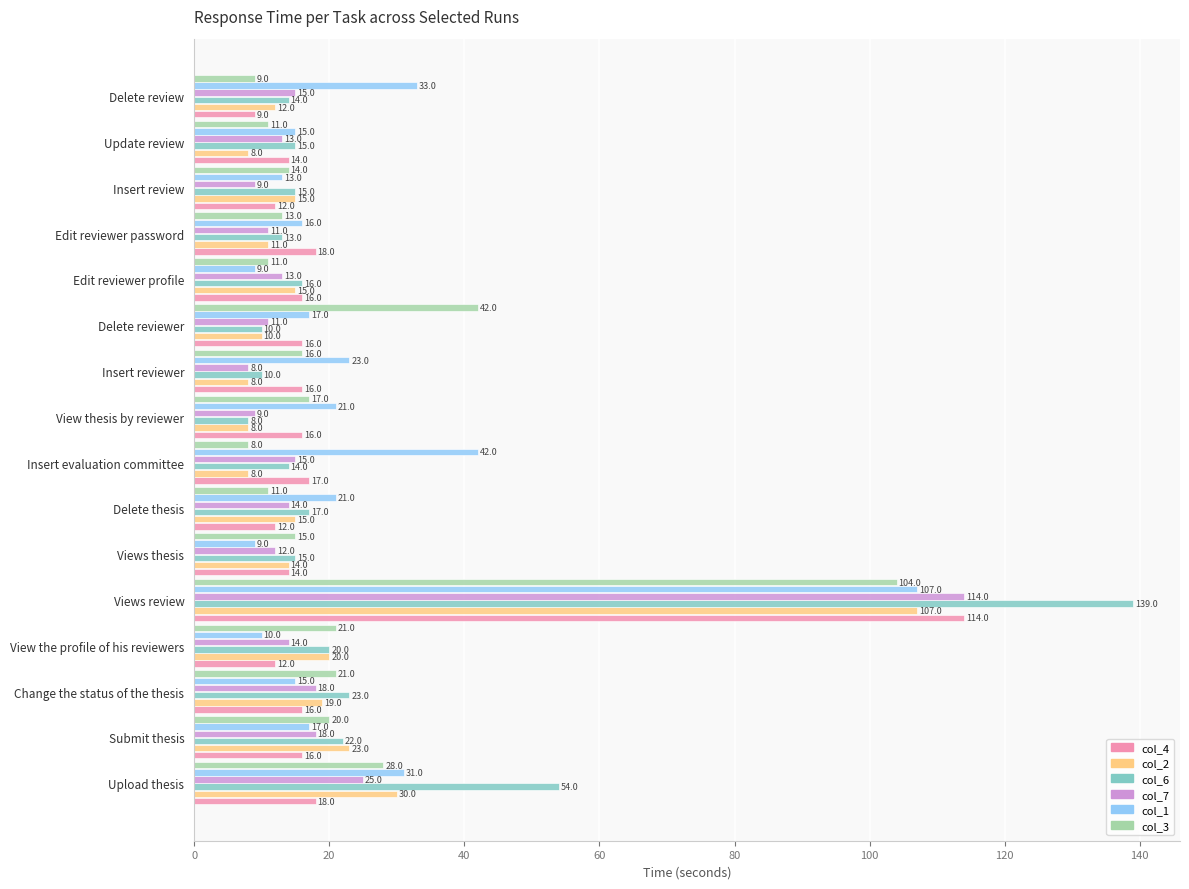

The value of col_1 at Update review is 27. True or false?

False